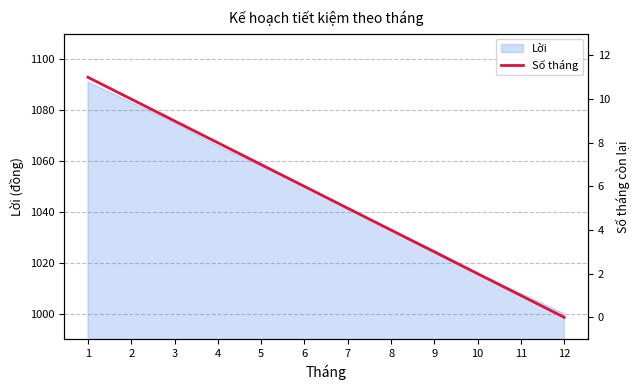

Reading left to right, list all the values displayed in this chart.

1=11	2=10	3=9	4=8	5=7	6=6	7=5	8=4	9=3	10=2	11=1	12=0